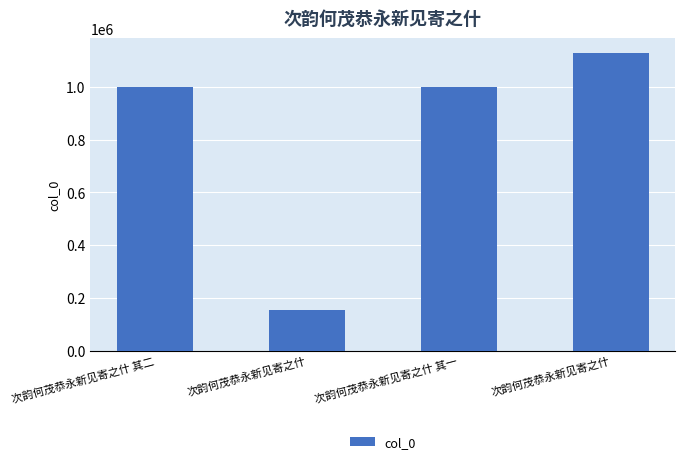

Reading left to right, what are all the values shown in this chart?

次韵何茂恭永新见寄之什 其二=999260	次韵何茂恭永新见寄之什=156043	次韵何茂恭永新见寄之什 其一=998969	次韵何茂恭永新见寄之什=1127321